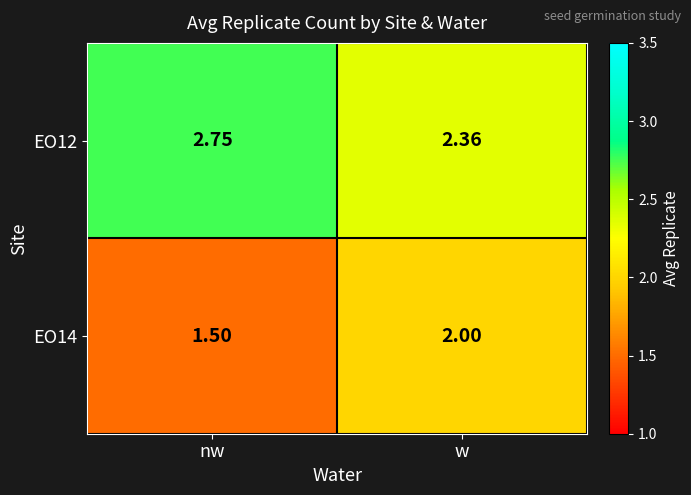

Is the value of EO14 at w greater than the value of EO12 at w?

No